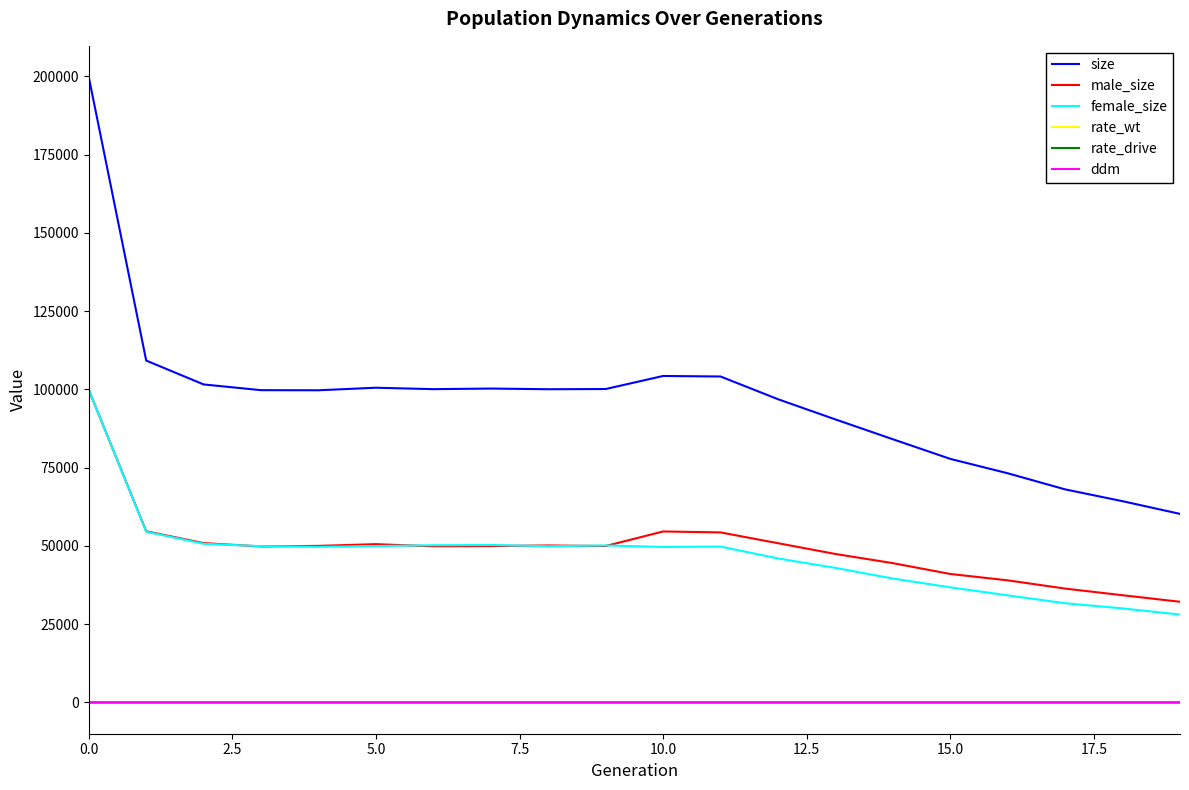

What is the highest value of the female_size series?

99895.0